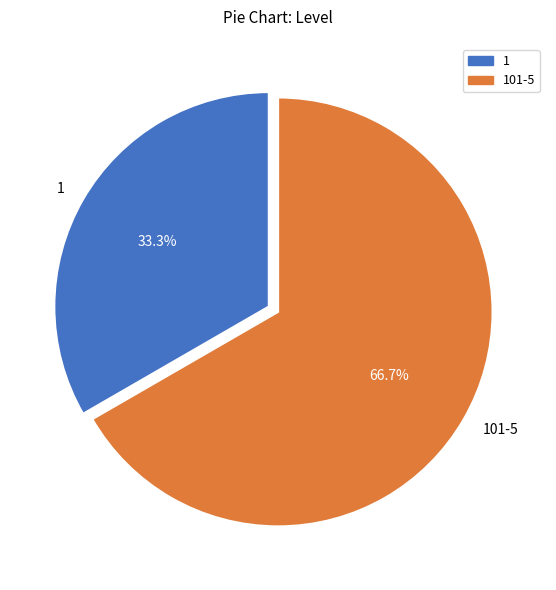

To the nearest percent, what is the difference between the largest and smallest slice percentages?

33%